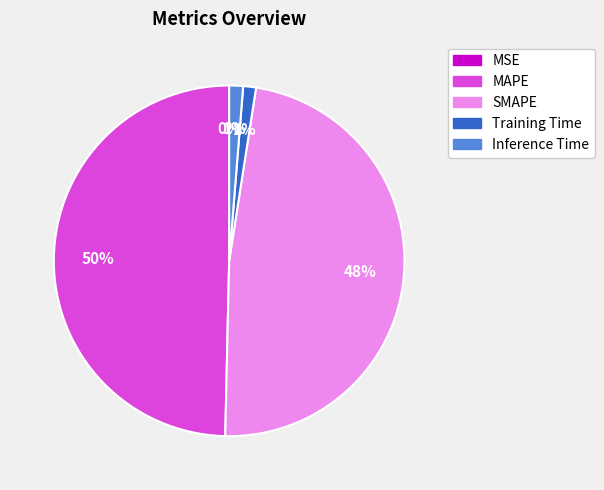

Do SMAPE and MAPE together represent more than half of the pie?

Yes